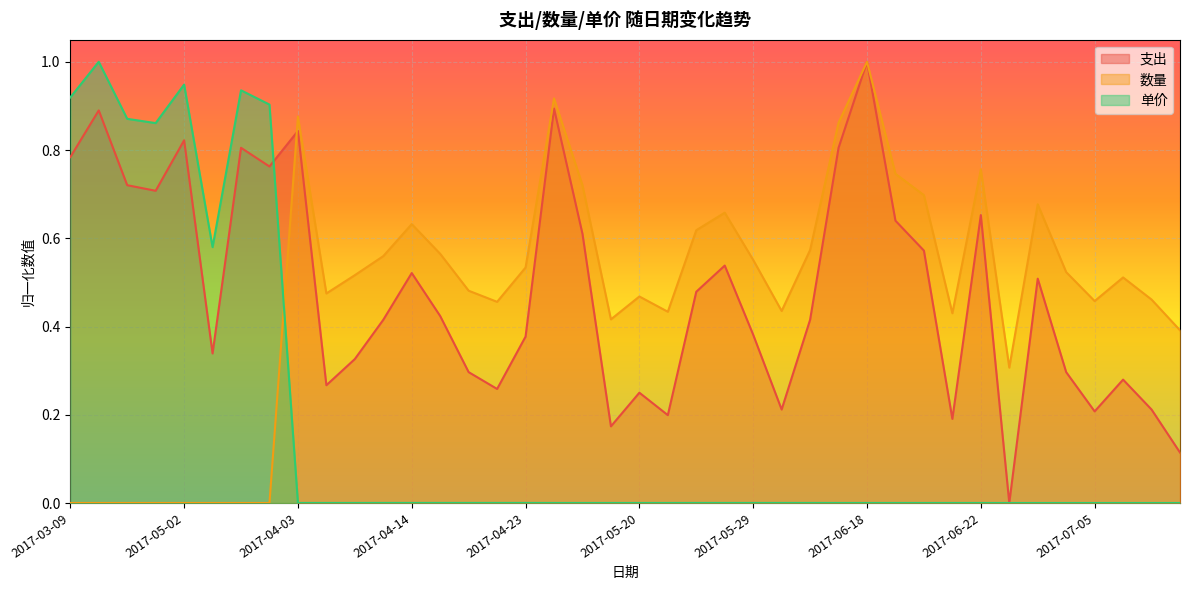

Rank the series at 2017-05-29 from lowest to highest value.

单价, 支出, 数量